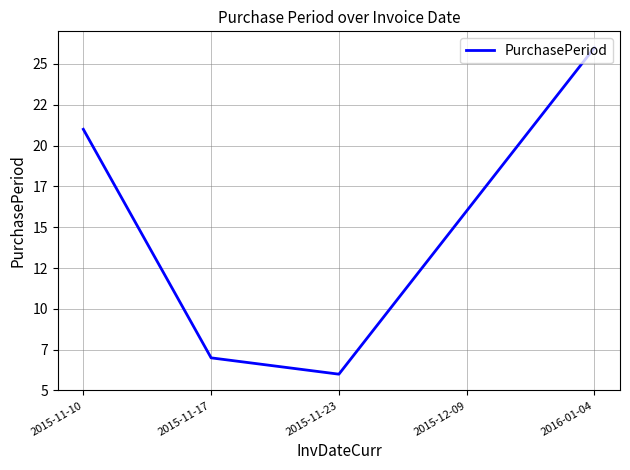

What is the change in value from 2015-11-10 to 2015-11-23?

-15